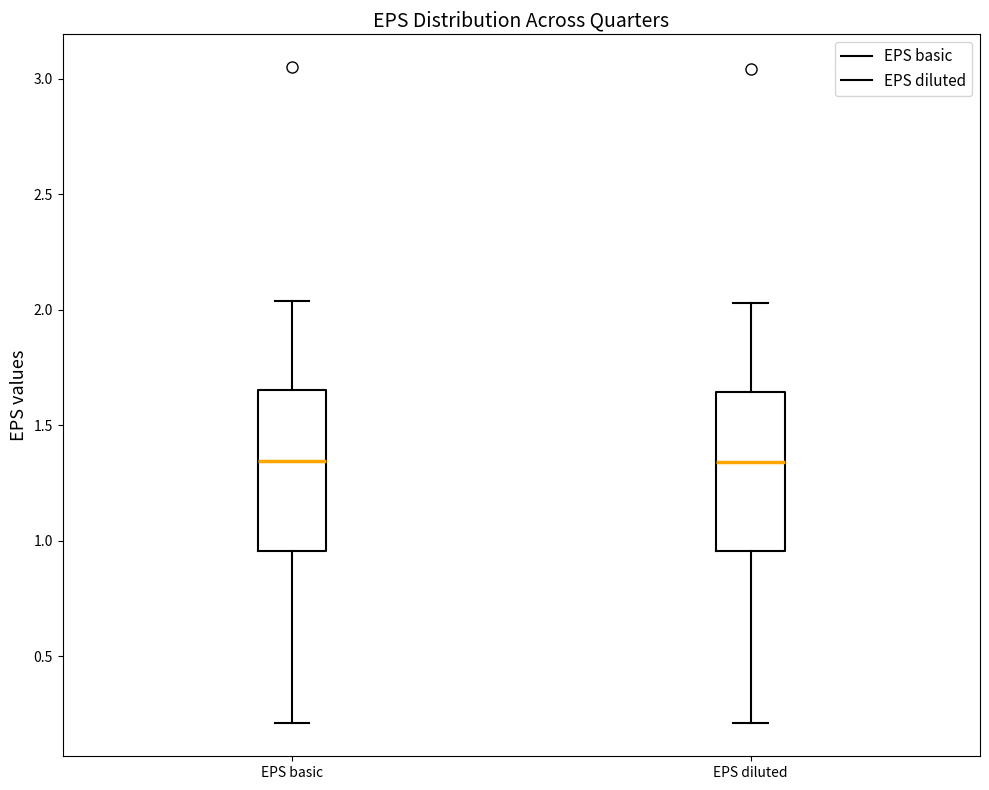

Where does the lower whisker of the box for EPS basic end on the y-axis? The values are not printed on the chart, so give them approximately, as read against the axis.

0.20